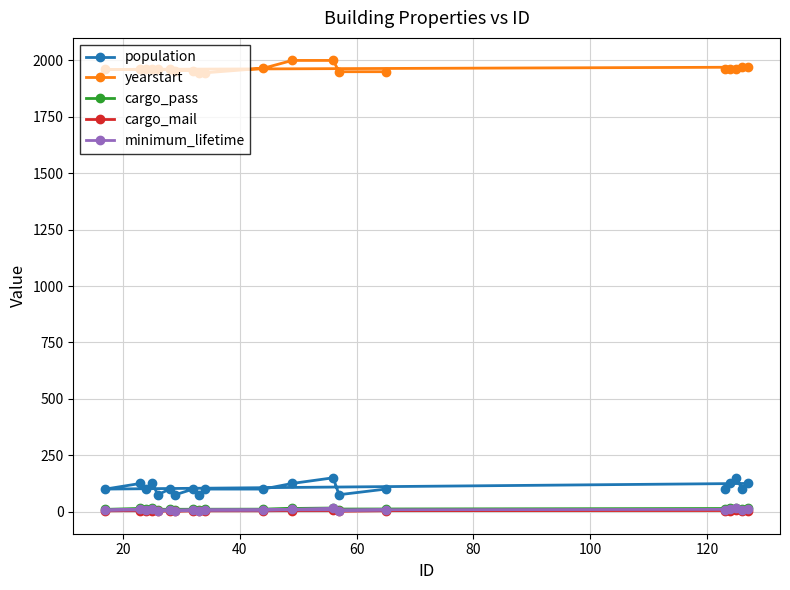

Which series has the largest total across all categories?

yearstart